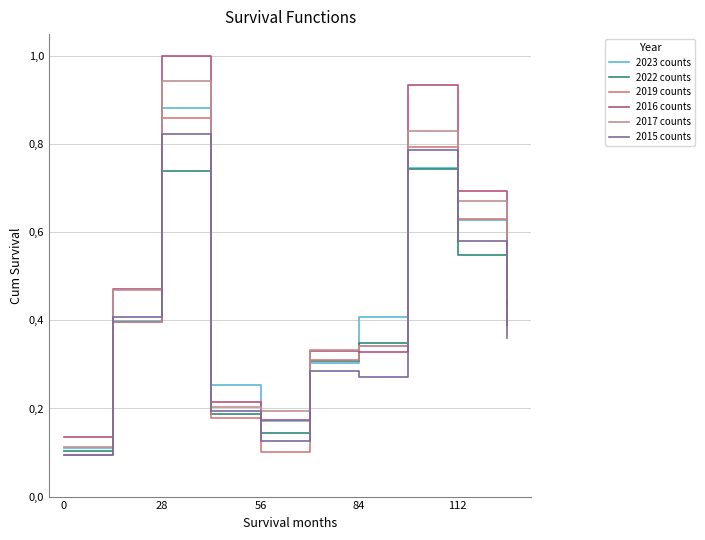

True or false: 2017 counts and 2019 counts intersect in this chart.

True